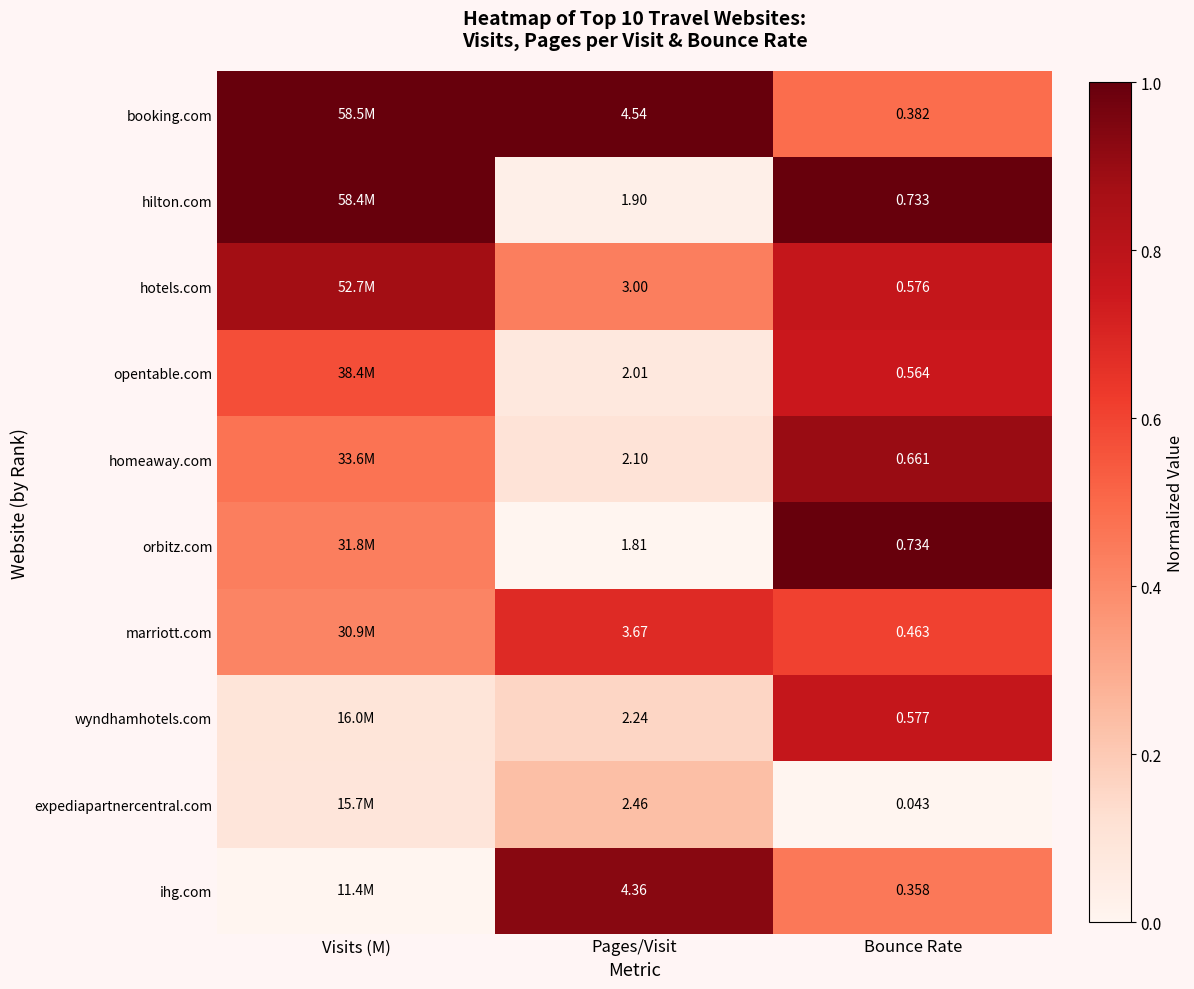

The ihg.com series shows 0.8 at Bounce Rate. True or false?

False